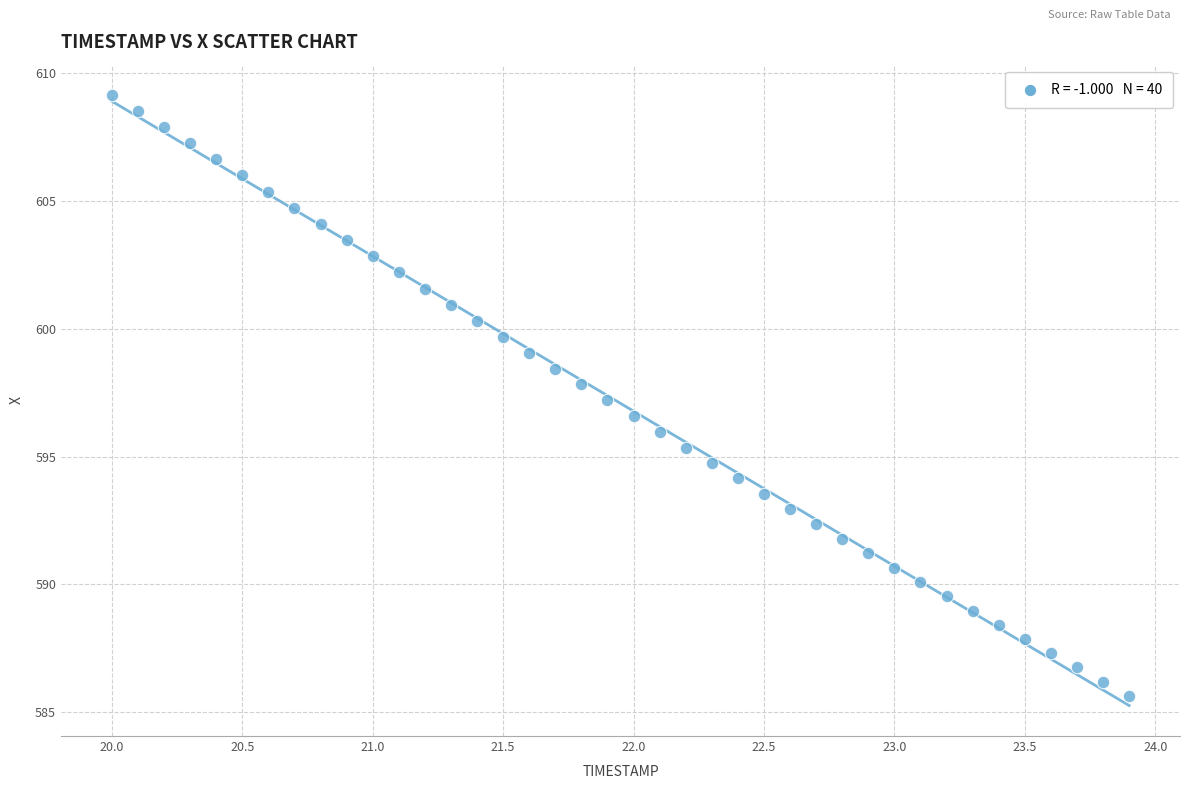

What is the range of X values (max minus min)?

3.9